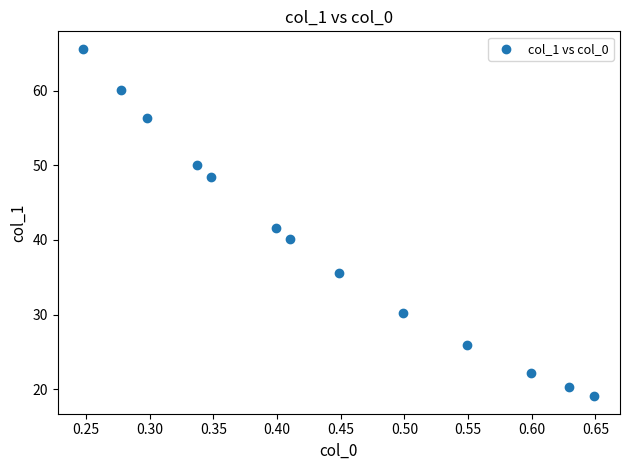

What is the range of Y values (max minus min)?

46.6